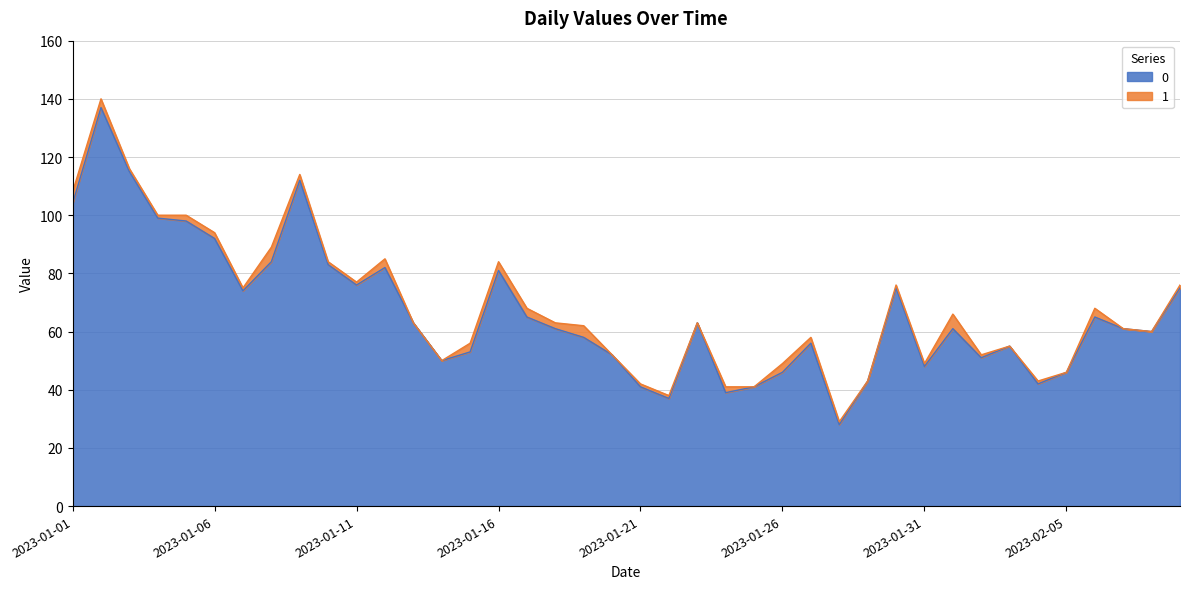

Does the chart have visible grid lines?

Yes